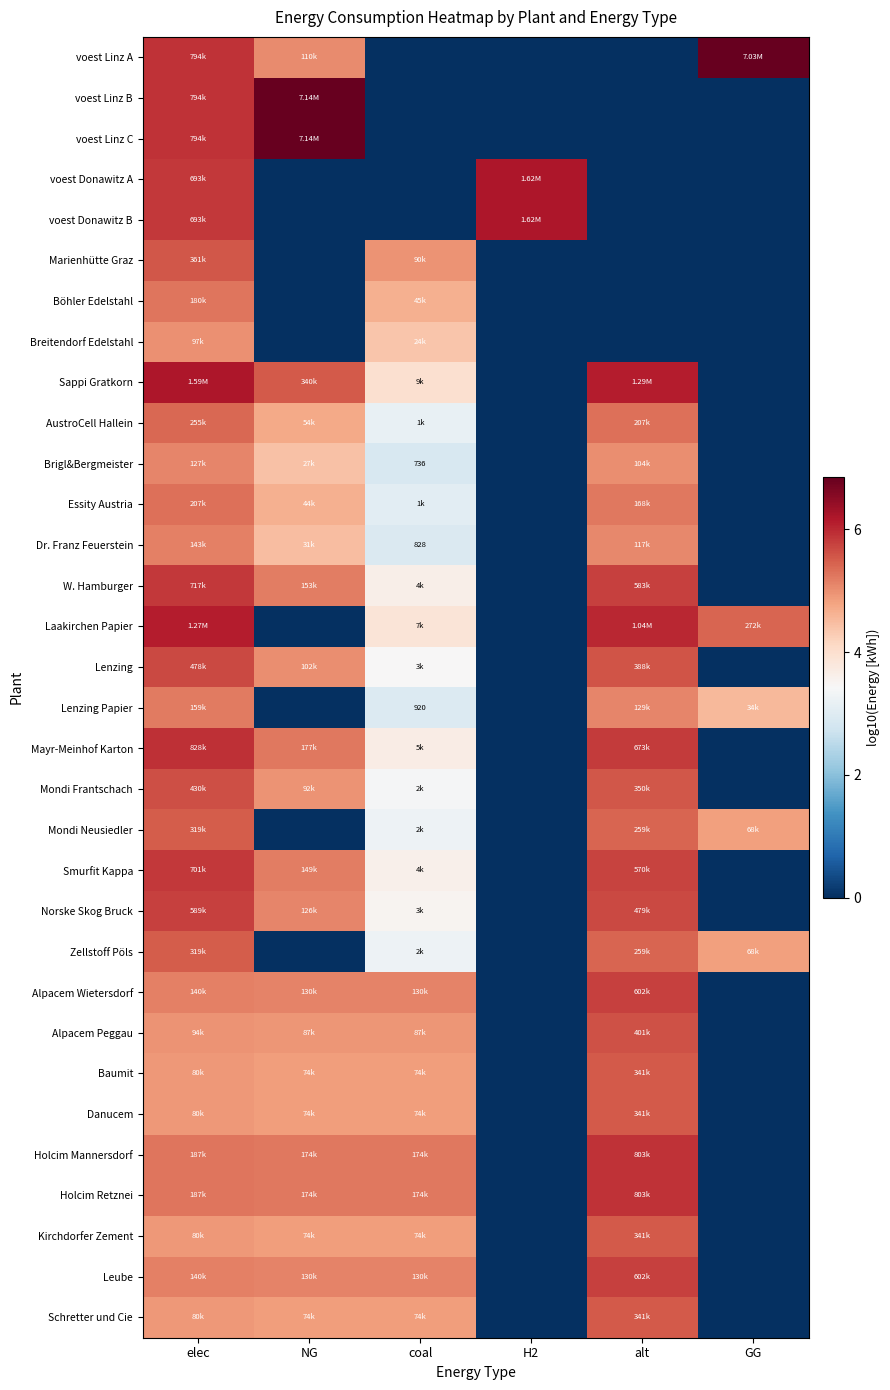

How many categories are shown in the chart?

6